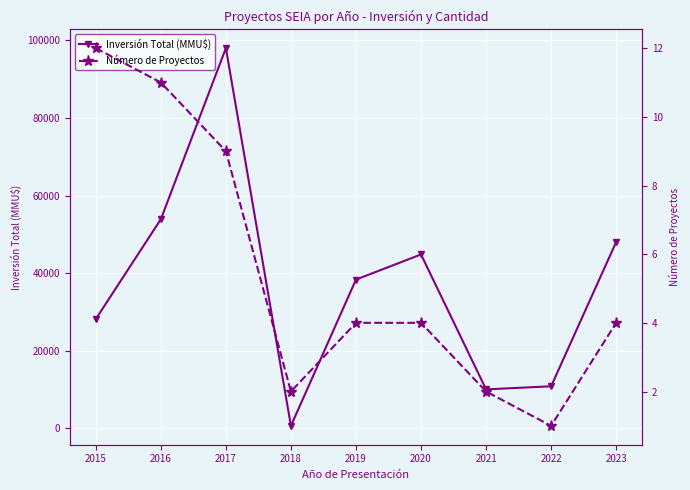

What is the spread (max minus min) of values at 2020?

44796